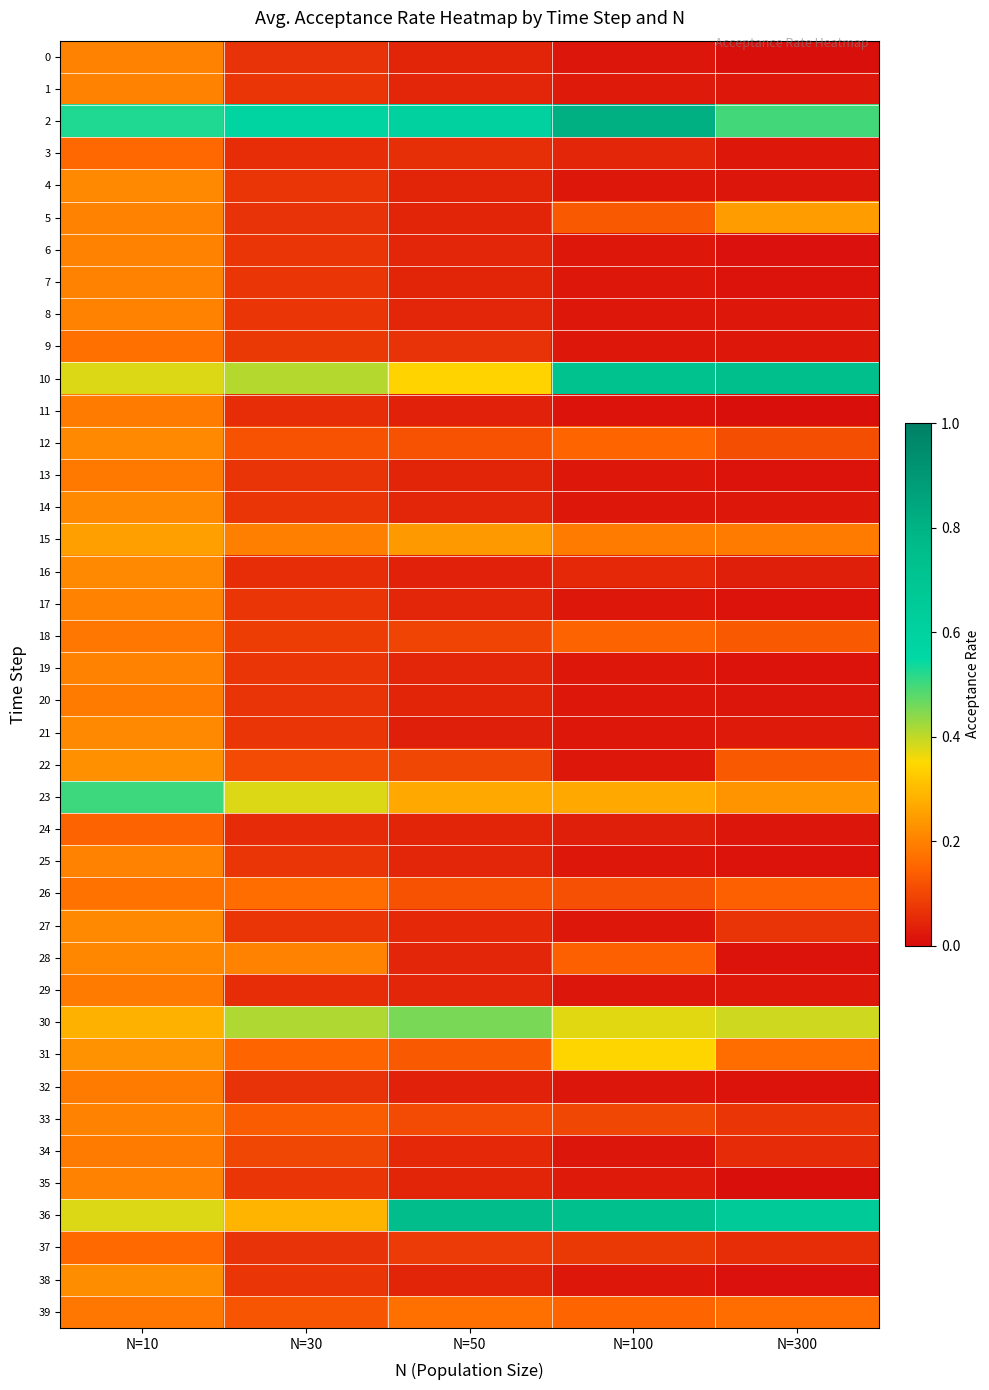

Reading left to right, what are all the values shown in this chart?

0: N=10=0.2	N=30=0.1	N=50=0.0	N=100=0.0	N=300=0.0
1: N=10=0.2	N=30=0.1	N=50=0.0	N=100=0.0	N=300=0.0
2: N=10=0.5	N=30=0.6	N=50=0.6	N=100=0.8	N=300=0.5
3: N=10=0.2	N=30=0.1	N=50=0.1	N=100=0.0	N=300=0.0
4: N=10=0.2	N=30=0.1	N=50=0.0	N=100=0.0	N=300=0.0
5: N=10=0.2	N=30=0.1	N=50=0.0	N=100=0.1	N=300=0.2
6: N=10=0.2	N=30=0.1	N=50=0.0	N=100=0.0	N=300=0.0
7: N=10=0.2	N=30=0.1	N=50=0.0	N=100=0.0	N=300=0.0
8: N=10=0.2	N=30=0.1	N=50=0.0	N=100=0.0	N=300=0.0
9: N=10=0.2	N=30=0.1	N=50=0.1	N=100=0.0	N=300=0.0
10: N=10=0.4	N=30=0.4	N=50=0.3	N=100=0.7	N=300=0.7
11: N=10=0.2	N=30=0.1	N=50=0.0	N=100=0.0	N=300=0.0
12: N=10=0.2	N=30=0.1	N=50=0.1	N=100=0.2	N=300=0.1
13: N=10=0.2	N=30=0.1	N=50=0.0	N=100=0.0	N=300=0.0
14: N=10=0.2	N=30=0.1	N=50=0.0	N=100=0.0	N=300=0.0
15: N=10=0.2	N=30=0.2	N=50=0.2	N=100=0.2	N=300=0.2
16: N=10=0.2	N=30=0.1	N=50=0.0	N=100=0.0	N=300=0.0
17: N=10=0.2	N=30=0.1	N=50=0.0	N=100=0.0	N=300=0.0
18: N=10=0.2	N=30=0.1	N=50=0.1	N=100=0.1	N=300=0.1
19: N=10=0.2	N=30=0.1	N=50=0.0	N=100=0.0	N=300=0.0
20: N=10=0.2	N=30=0.1	N=50=0.0	N=100=0.0	N=300=0.0
21: N=10=0.2	N=30=0.1	N=50=0.0	N=100=0.0	N=300=0.0
22: N=10=0.2	N=30=0.1	N=50=0.1	N=100=0.0	N=300=0.1
23: N=10=0.5	N=30=0.4	N=50=0.3	N=100=0.3	N=300=0.2
24: N=10=0.1	N=30=0.1	N=50=0.0	N=100=0.0	N=300=0.0
25: N=10=0.2	N=30=0.1	N=50=0.0	N=100=0.0	N=300=0.0
26: N=10=0.2	N=30=0.2	N=50=0.1	N=100=0.1	N=300=0.1
27: N=10=0.2	N=30=0.1	N=50=0.0	N=100=0.0	N=300=0.1
28: N=10=0.2	N=30=0.2	N=50=0.0	N=100=0.1	N=300=0.0
29: N=10=0.2	N=30=0.1	N=50=0.0	N=100=0.0	N=300=0.0
30: N=10=0.3	N=30=0.4	N=50=0.5	N=100=0.4	N=300=0.4
31: N=10=0.2	N=30=0.1	N=50=0.1	N=100=0.3	N=300=0.2
32: N=10=0.2	N=30=0.1	N=50=0.0	N=100=0.0	N=300=0.0
33: N=10=0.2	N=30=0.1	N=50=0.1	N=100=0.1	N=300=0.1
34: N=10=0.2	N=30=0.1	N=50=0.0	N=100=0.0	N=300=0.1
35: N=10=0.2	N=30=0.1	N=50=0.0	N=100=0.0	N=300=0.0
36: N=10=0.4	N=30=0.3	N=50=0.8	N=100=0.7	N=300=0.7
37: N=10=0.2	N=30=0.1	N=50=0.1	N=100=0.1	N=300=0.1
38: N=10=0.2	N=30=0.1	N=50=0.0	N=100=0.0	N=300=0.0
39: N=10=0.2	N=30=0.1	N=50=0.2	N=100=0.2	N=300=0.2